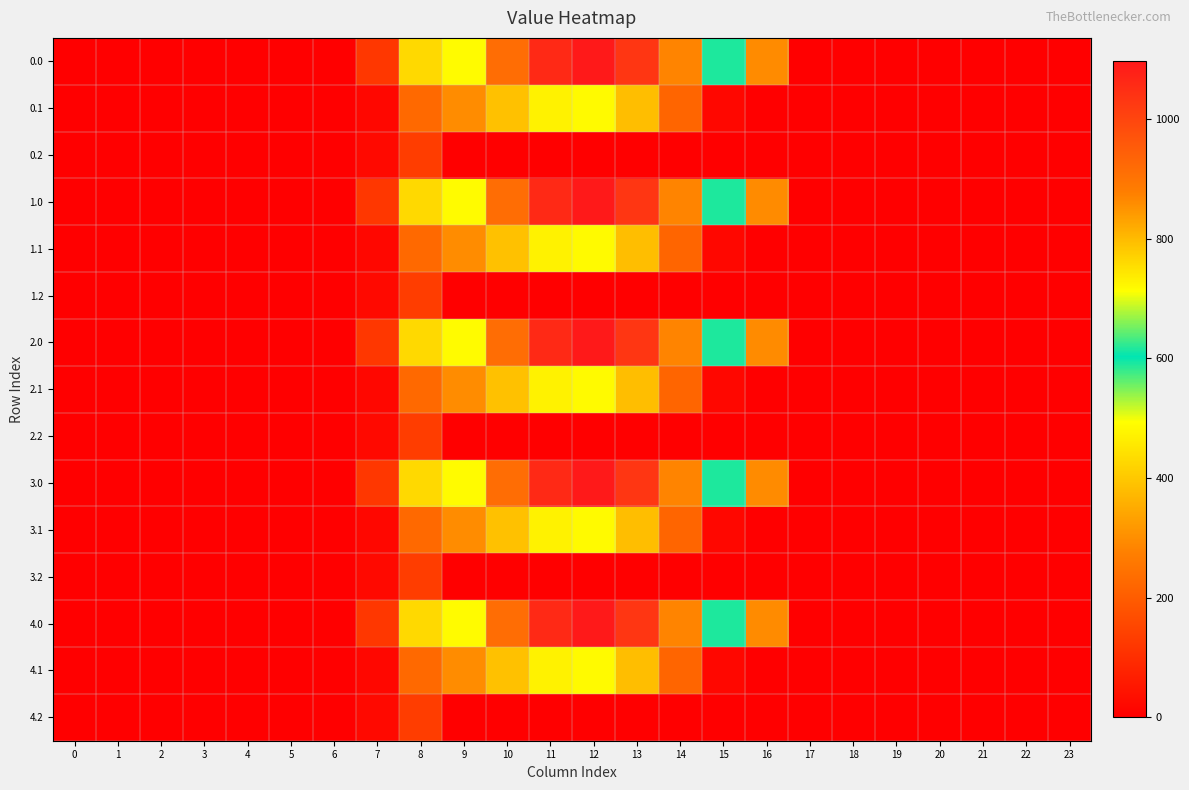

At which category is the sum across all series the highest?

12